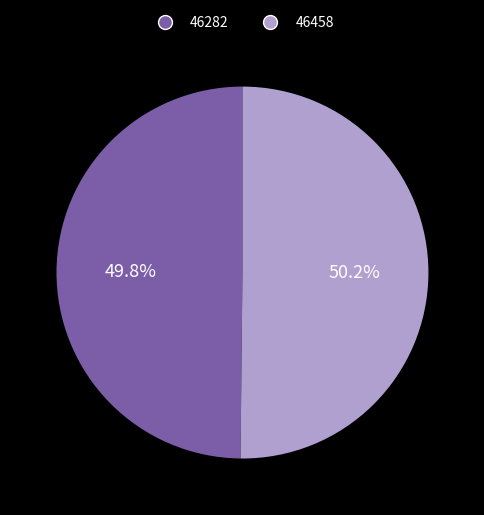

How much of the chart is everything except 46282?

50.2%